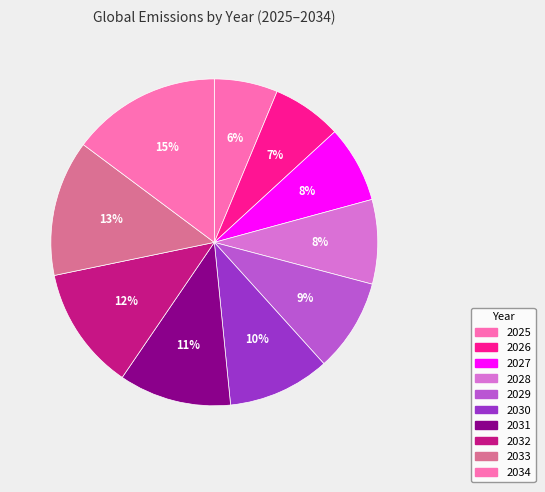

Do 2034 and 2030 together represent more than half of the pie?

No